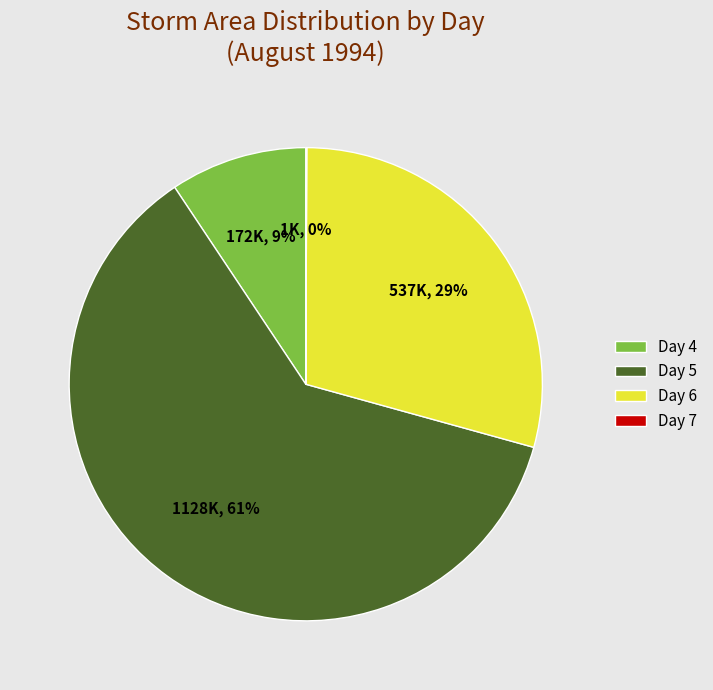

Is there any slice that represents more than half of the pie?

Yes